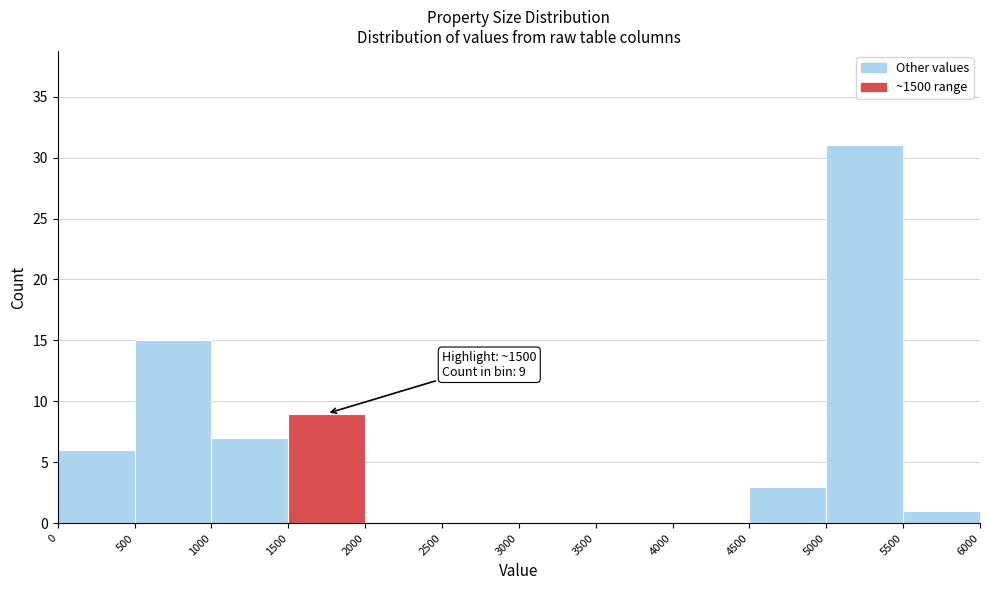

Over which range of the x-axis is the bar tallest?

5000 to 5500